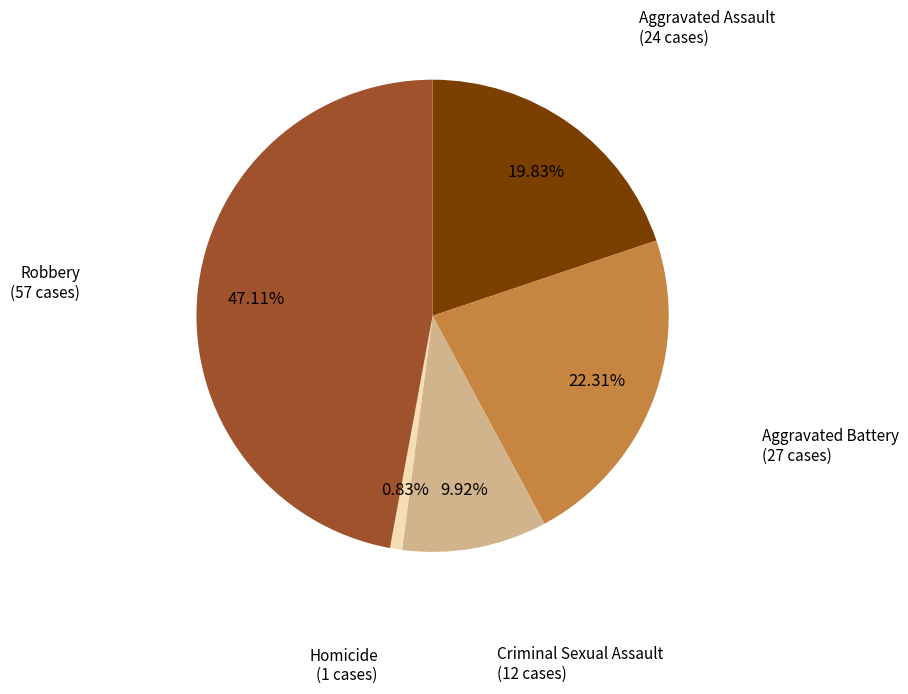

Does any single category account for the majority?

No